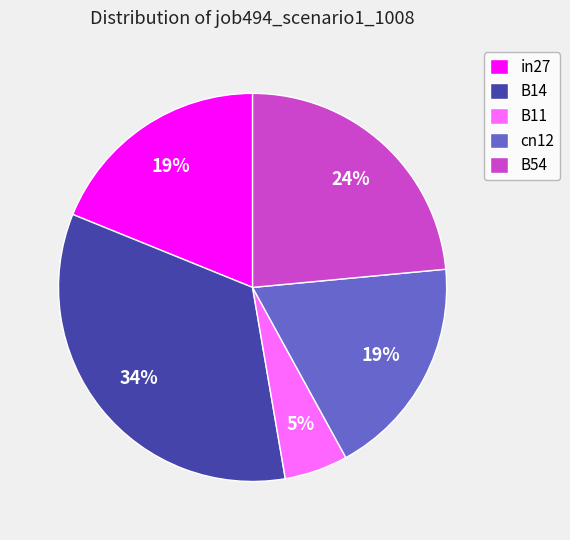

Is there any slice that represents more than half of the pie?

No